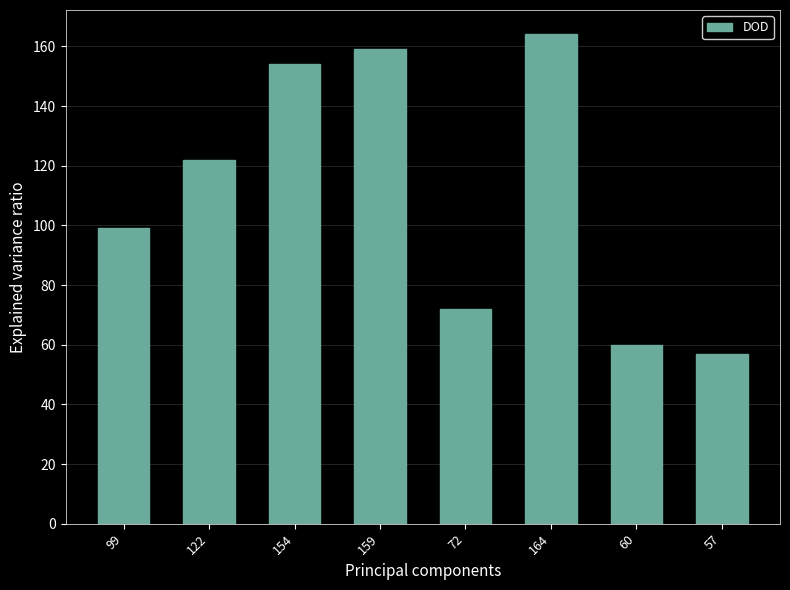

Which category has the highest value across all series?

164